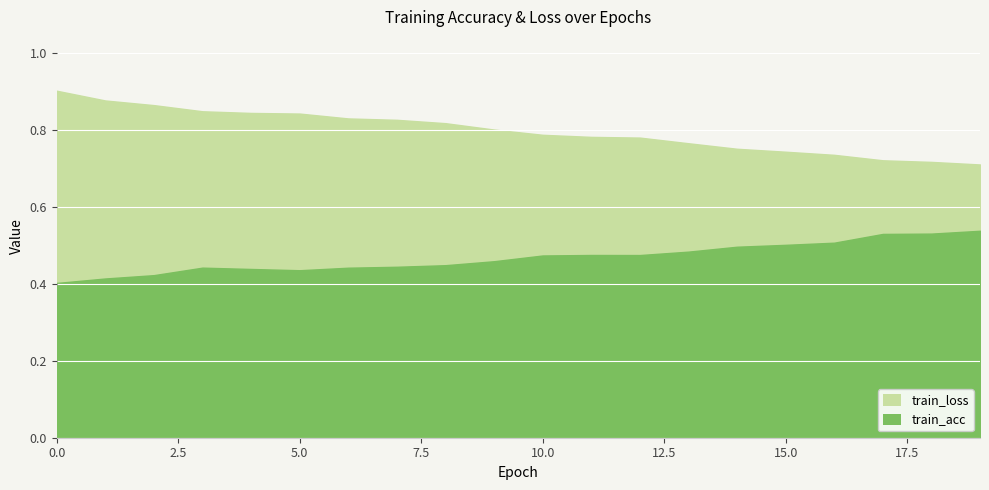

Reading right to left, what are all the values shown in this chart?

train_acc: 19=0.5	18=0.5	17=0.5	16=0.5	15=0.5	14=0.5	13=0.5	12=0.5	11=0.5	10=0.5	9=0.5	8=0.4	7=0.4	6=0.4	5=0.4	4=0.4	3=0.4	2=0.4	1=0.4	0=0.4
train_loss: 19=0.7	18=0.7	17=0.7	16=0.7	15=0.7	14=0.8	13=0.8	12=0.8	11=0.8	10=0.8	9=0.8	8=0.8	7=0.8	6=0.8	5=0.8	4=0.8	3=0.8	2=0.9	1=0.9	0=0.9